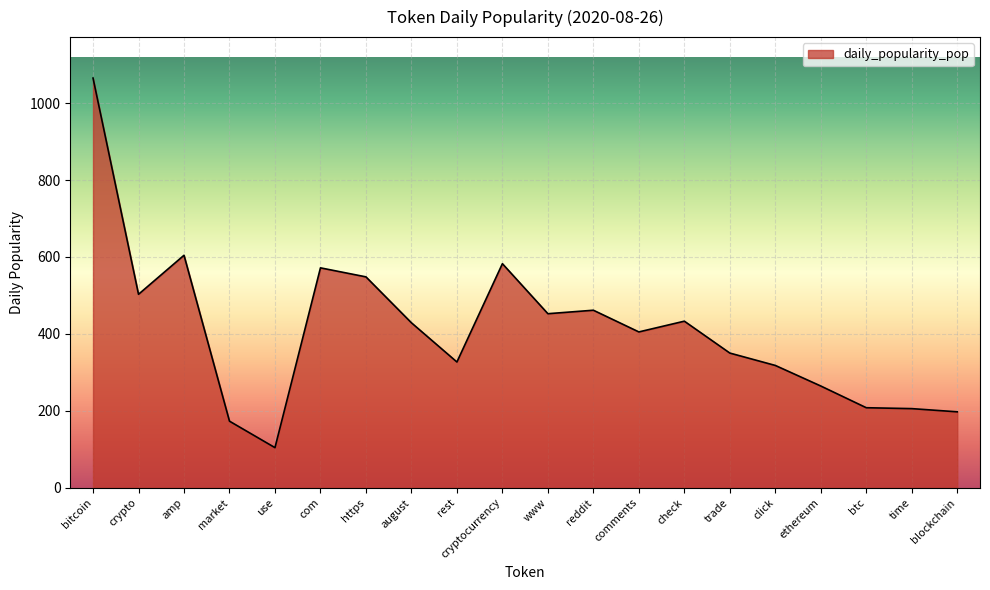

The value at https is 548.3. True or false?

True